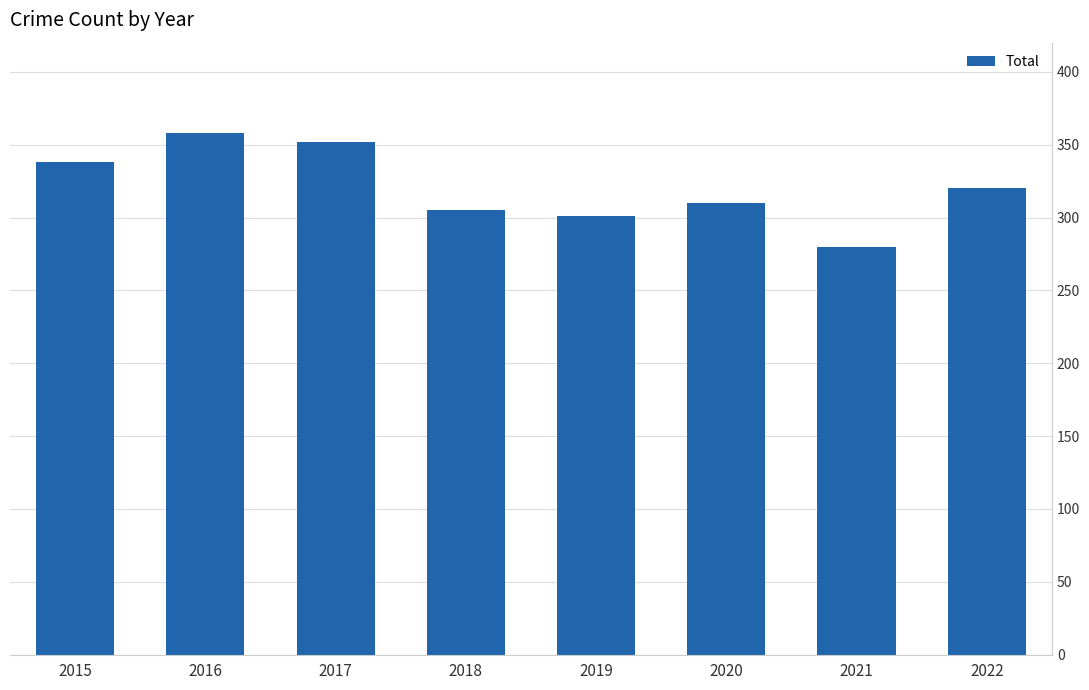

Are the bars grouped side by side (vs. stacked)?

No